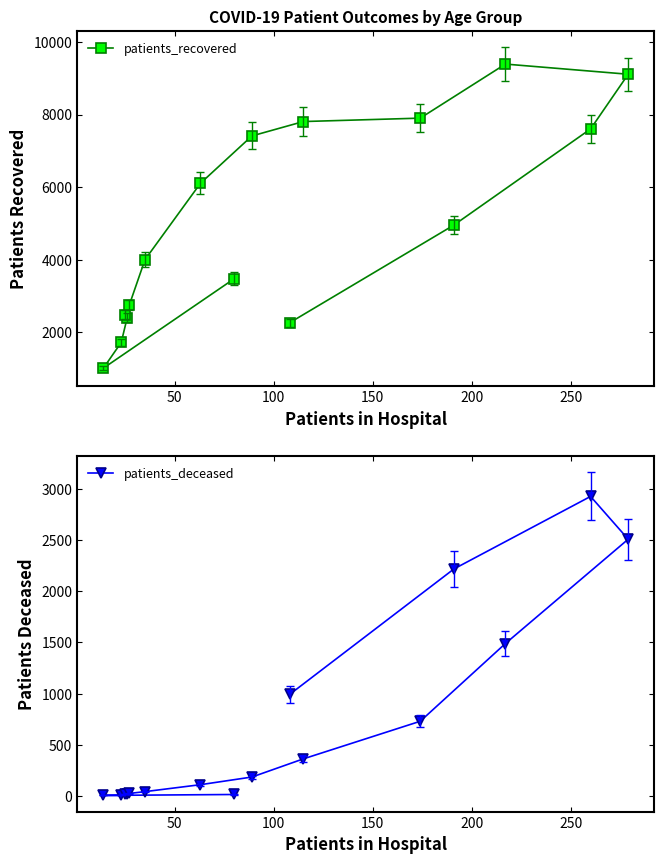

Does the chart have visible grid lines?

No